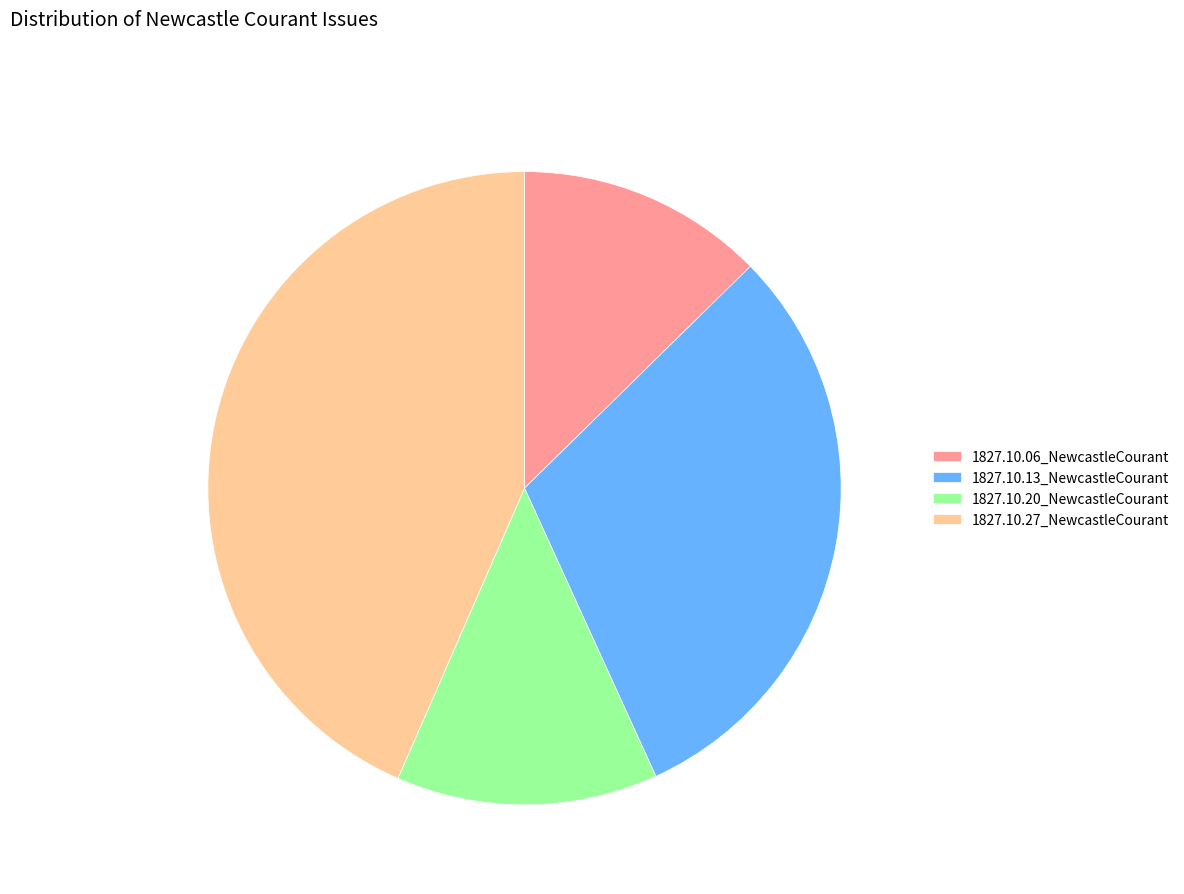

Which category has the smallest portion of the pie?

1827.10.06_NewcastleCourant